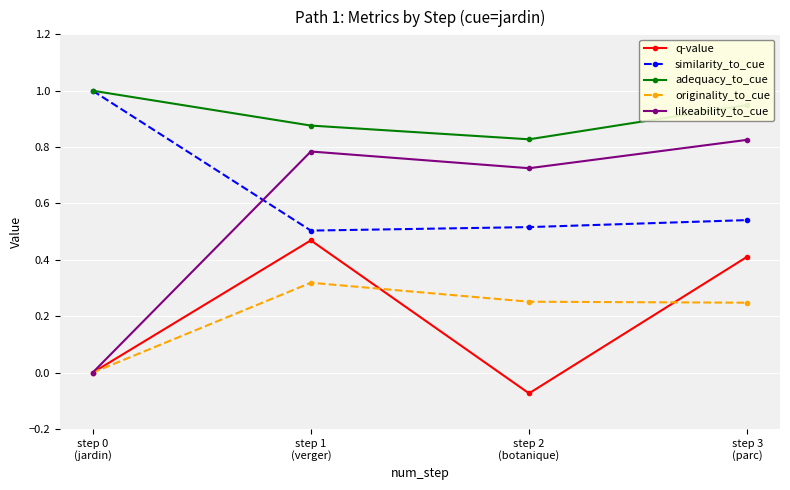

How many interior local valleys does the adequacy_to_cue series have?

1